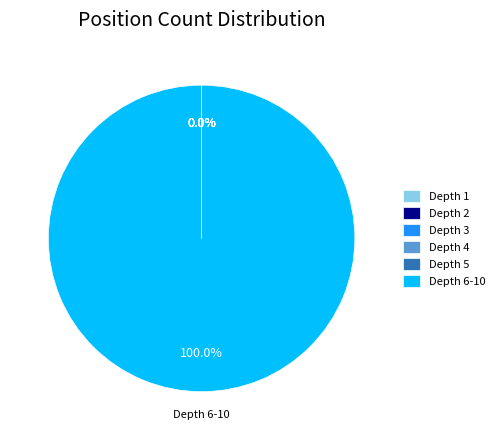

Is there a majority slice in this chart?

Yes